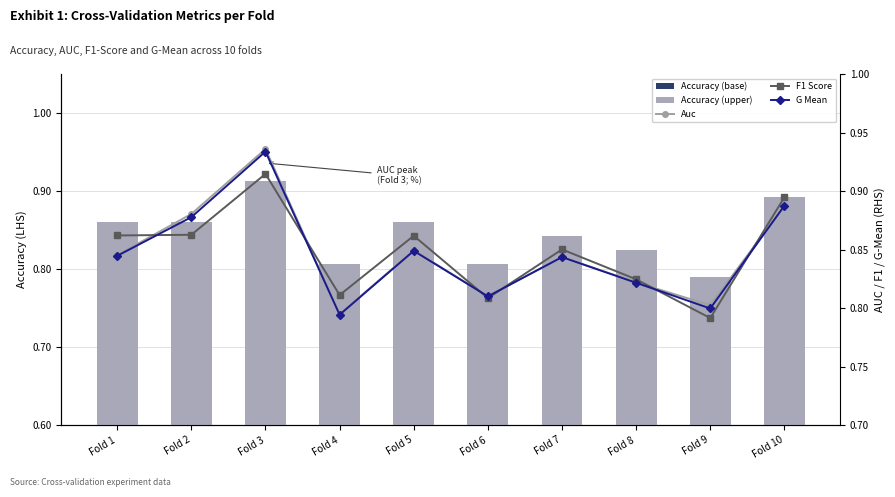

Does the chart contain stacked bars?

No